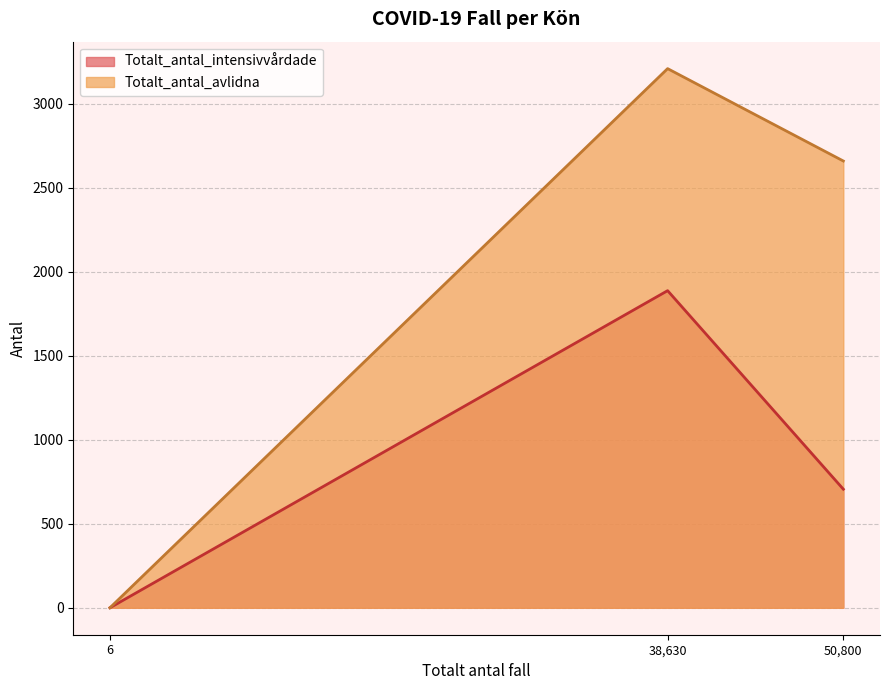

Which category has the highest value across all series?

38,630